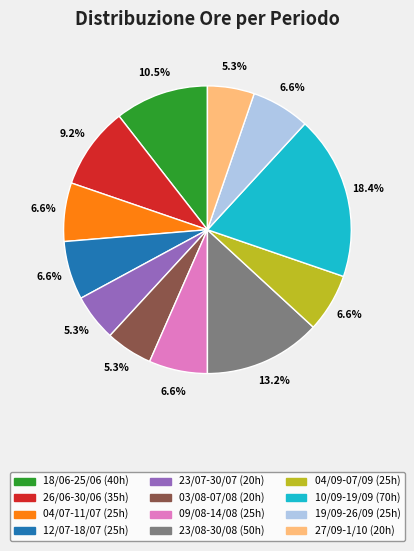

To the nearest percent, what is the difference between the largest and smallest slice percentages?

13%